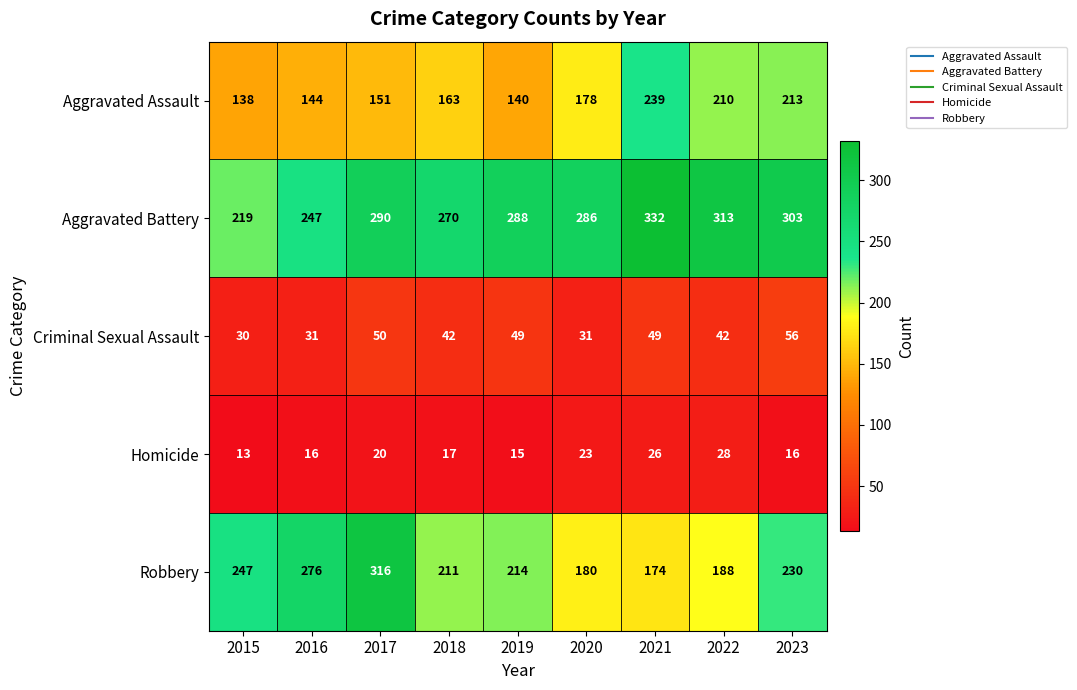

At which label does Robbery first exceed 214?

2015